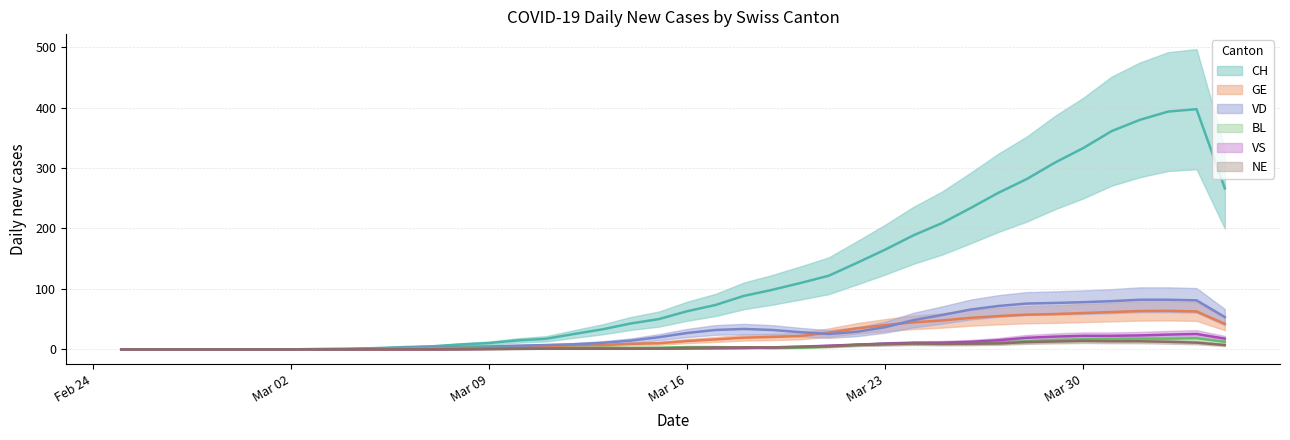

What is the difference between the highest and lowest values at 2020-03-27?

249.3